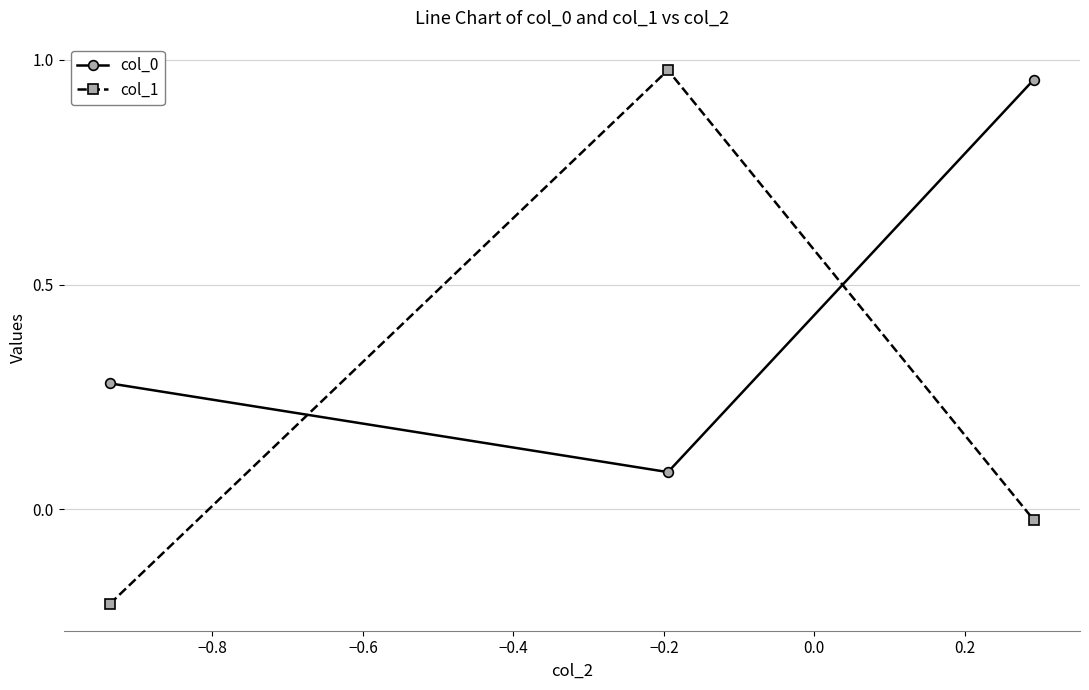

What is the value of the col_1 point at the 1st from the left?

-0.2